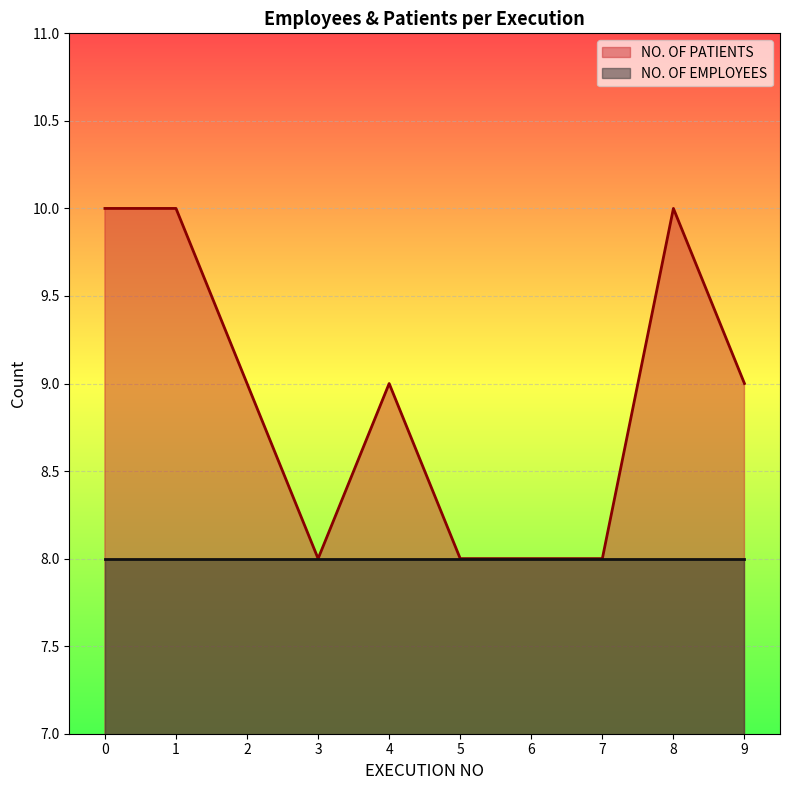

True or false: there are more than 1 points higher than both neighbors.

True